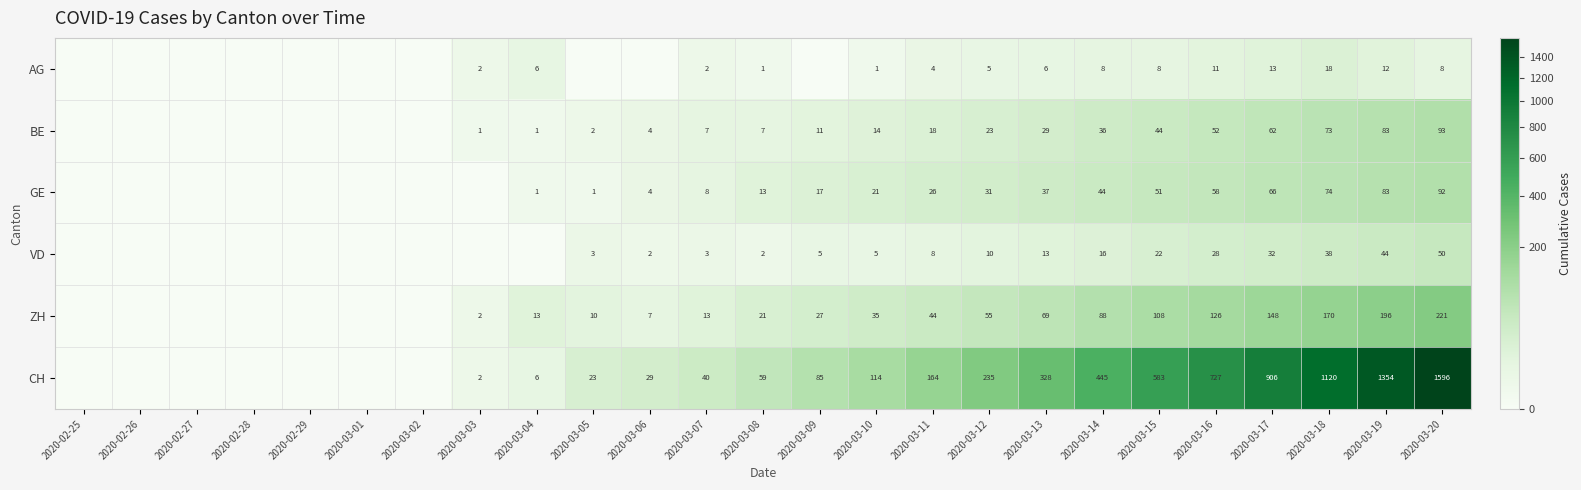

Is the value of ZH at 2020-03-12 greater than the value of GE at 2020-03-15?

Yes